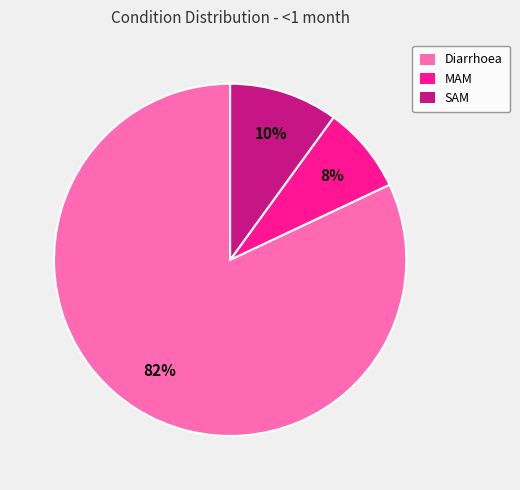

Which slice is the smallest?

MAM